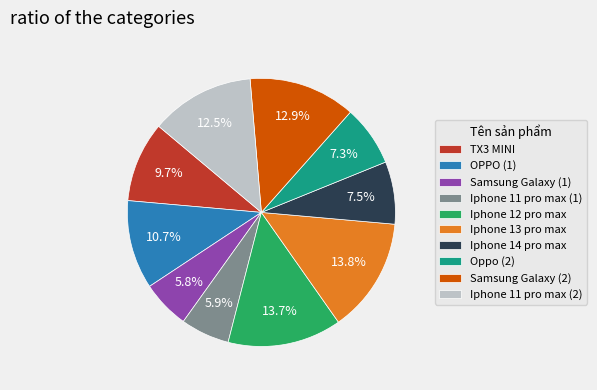

To the nearest percent, what is the difference between the largest and smallest slice percentages?

8%